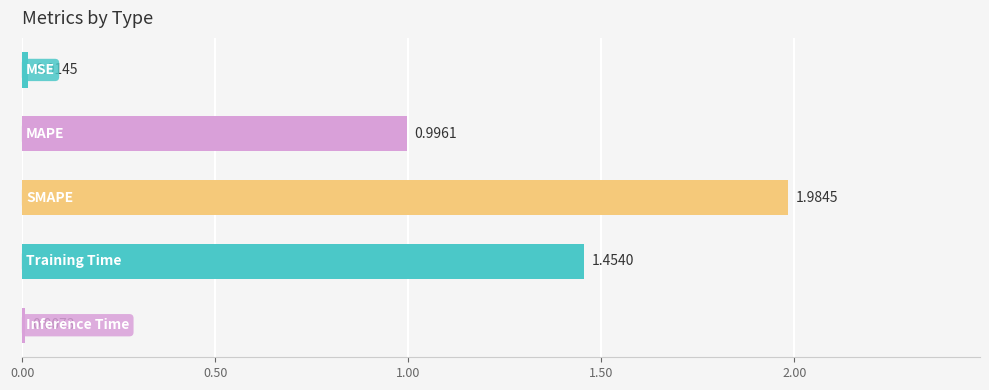

What is the sum of all values?

4.5